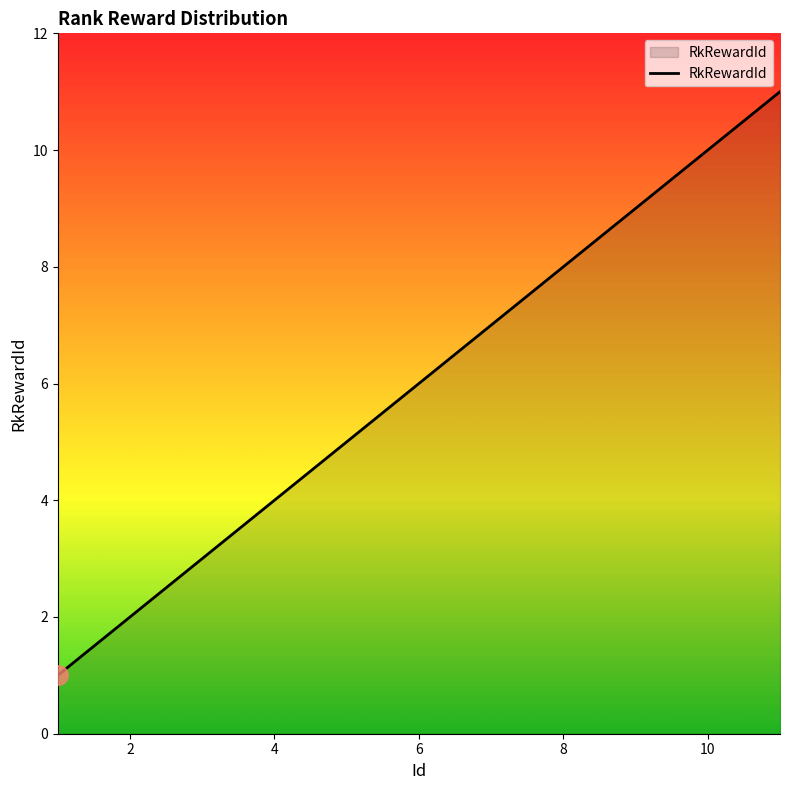

What is the minimum value shown in the chart?

1